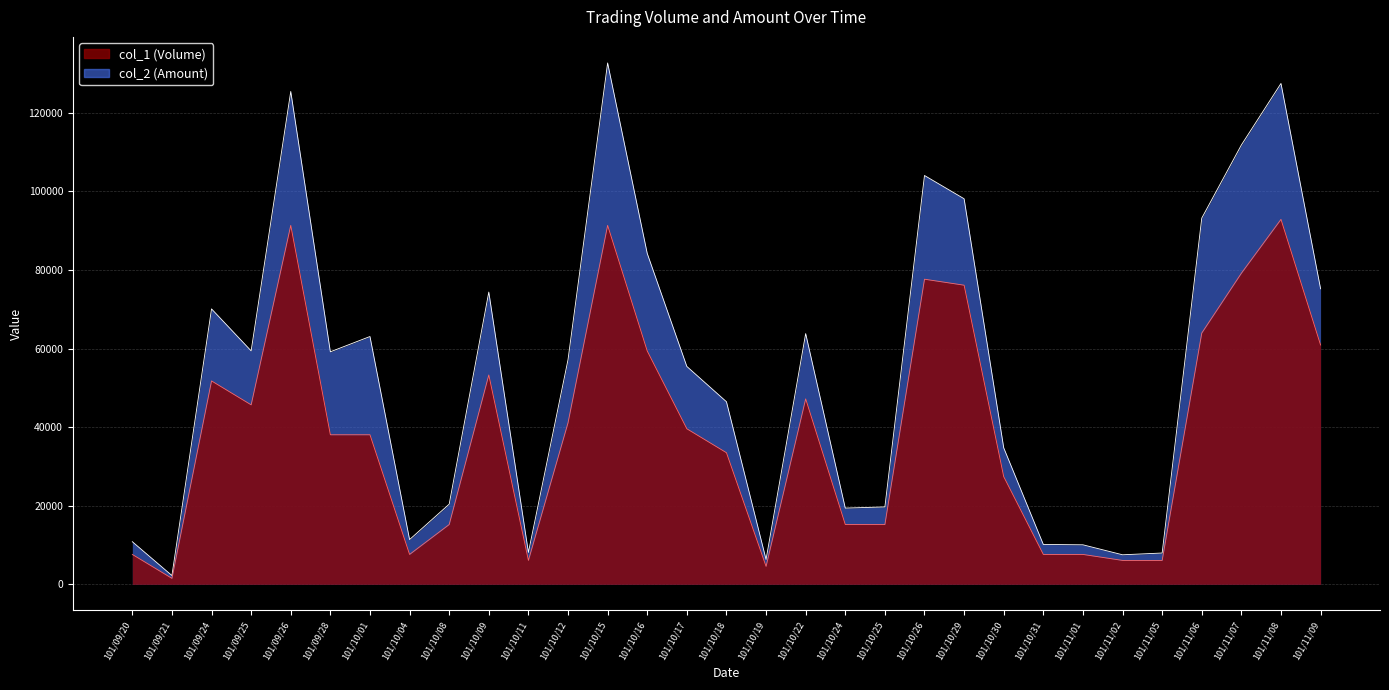

Rank the series by their maximum value, from lowest to highest.

col_1 (Volume), col_2 (Amount)